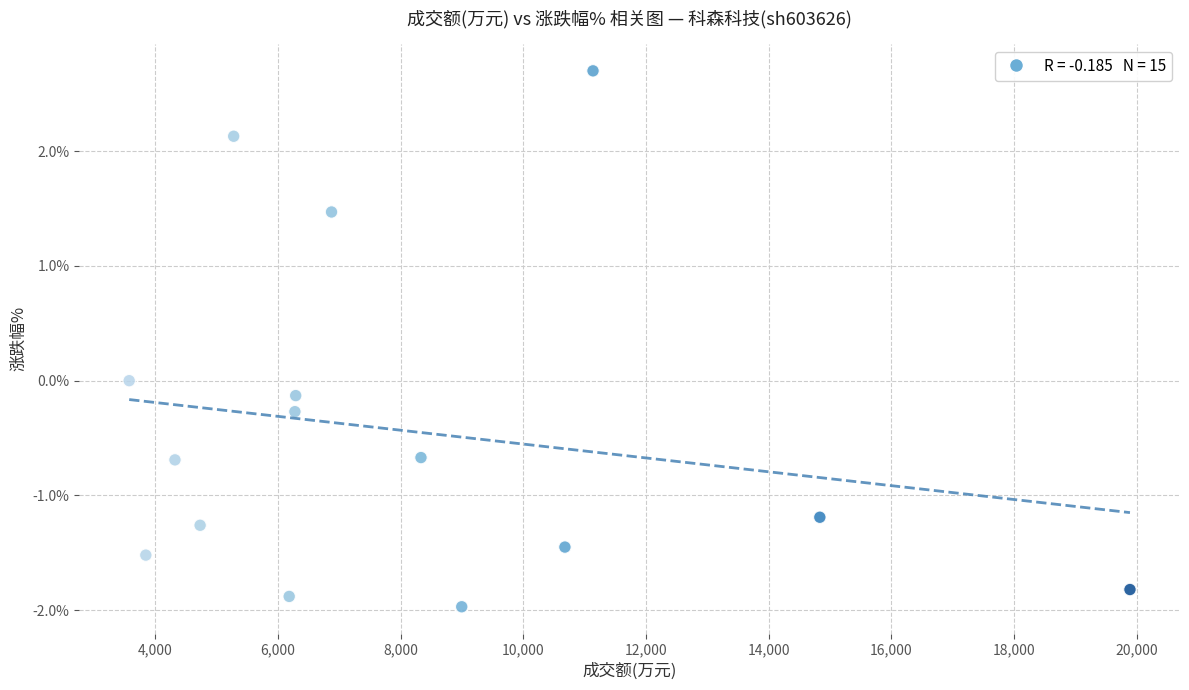

What is the range of X values (max minus min)?

16312.0